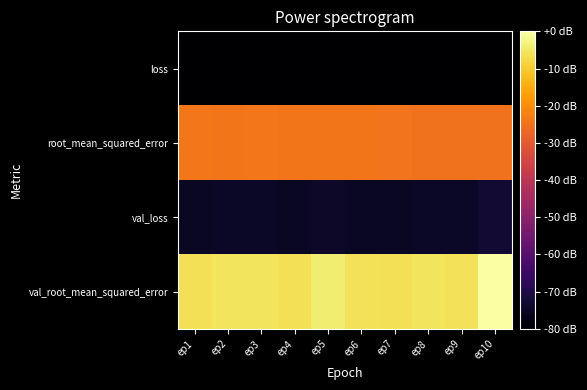

What is the spread (max minus min) of values at ep4?

0.1